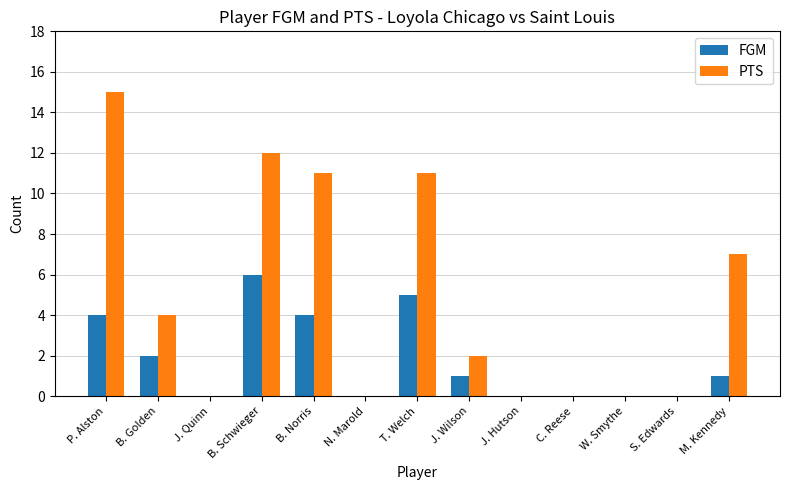

Is it true that PTS equals 24 at P. Alston?

False